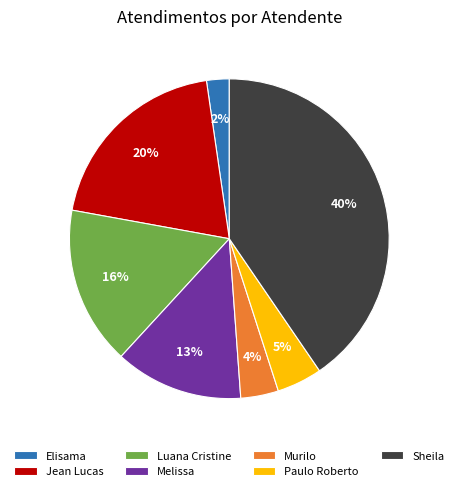

To the nearest percent, what portion does Paulo Roberto represent?

5%